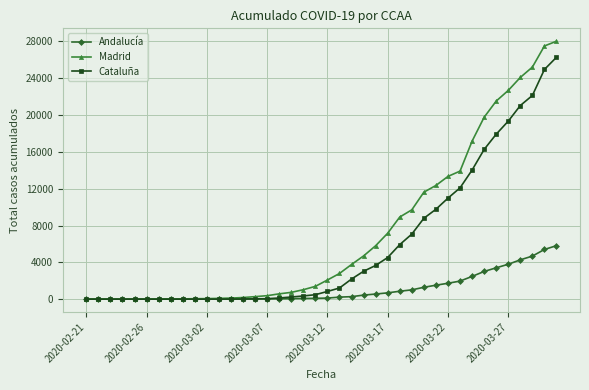

Which series has the largest total across all categories?

Madrid